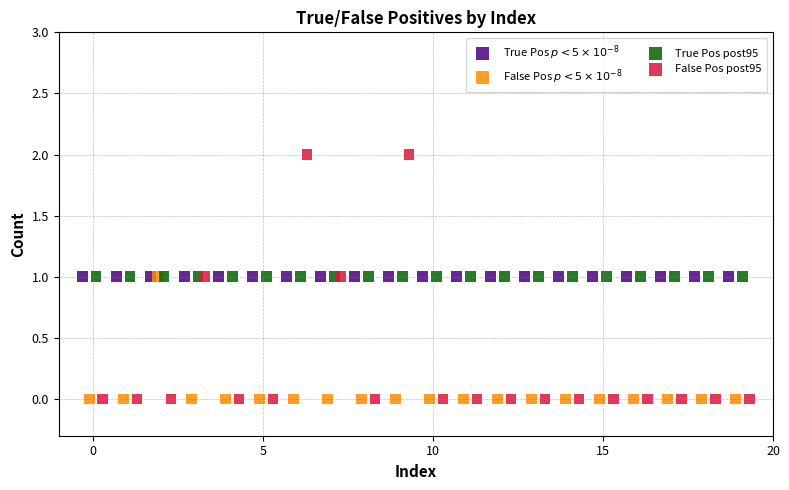

What are all the series names shown in the legend?

True Pos $p<5\times10^{-8}$, False Pos $p<5\times10^{-8}$, True Pos post95, False Pos post95